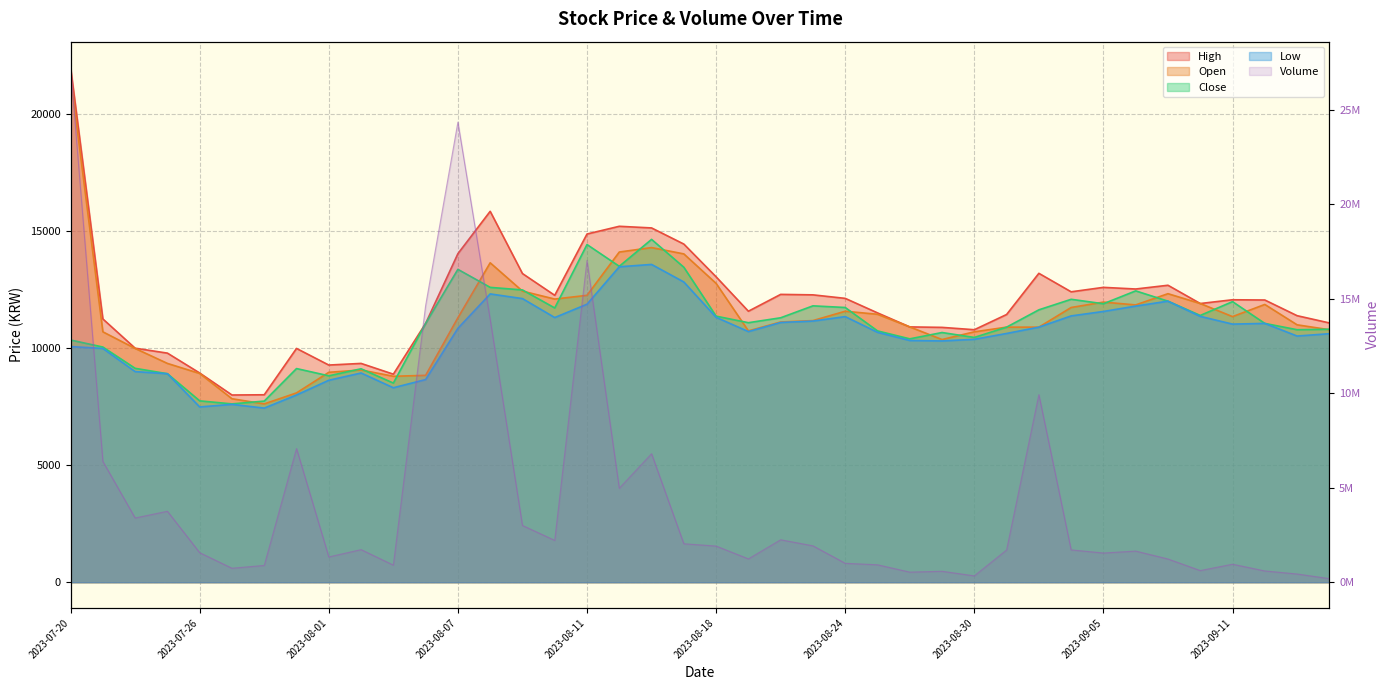

What is the approximate value of Volume at 2023-07-21, to the nearest 10?

6392610